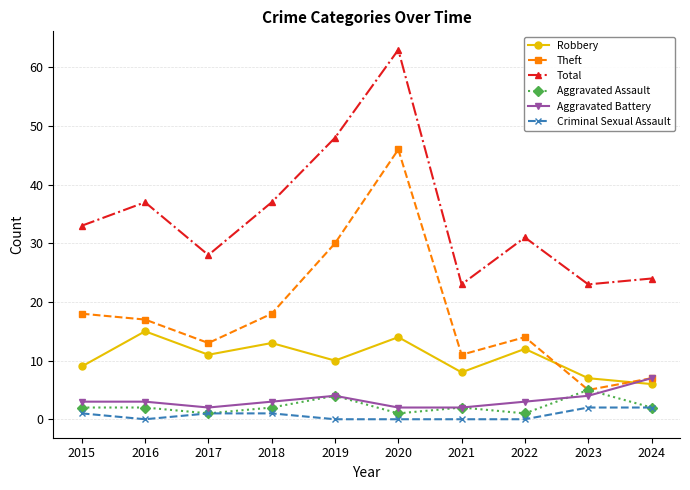

Is the value of Criminal Sexual Assault at 2023 greater than the value of Total at 2016?

No